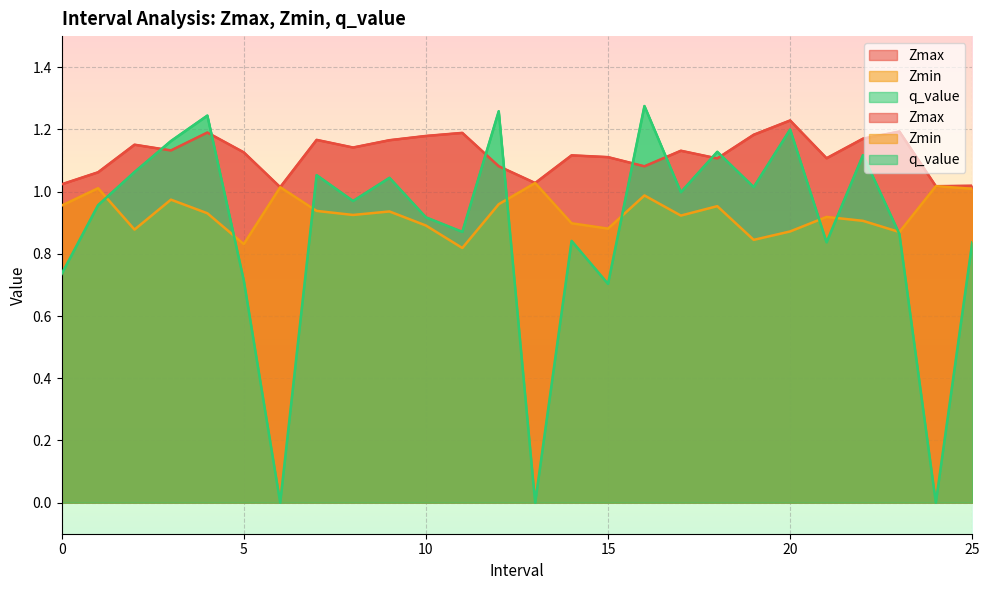

Reading left to right, list all the values displayed in this chart.

Zmax: 1.0	1.1	1.2	1.1	1.2	1.1	1.0	1.2	1.1	1.2	1.2	1.2	1.1	1.0	1.1	1.1	1.1	1.1	1.1	1.2	1.2	1.1	1.2	1.2	1.0	1.0
Zmin: 1.0	1.0	0.9	1.0	0.9	0.8	1.0	0.9	0.9	0.9	0.9	0.8	1.0	1.0	0.9	0.9	1.0	0.9	1.0	0.8	0.9	0.9	0.9	0.9	1.0	1.0
q_value: 0.7	1.0	1.1	1.2	1.2	0.7	0.0	1.1	1.0	1.0	0.9	0.9	1.3	0.0	0.8	0.7	1.3	1.0	1.1	1.0	1.2	0.8	1.1	0.9	0.0	0.8